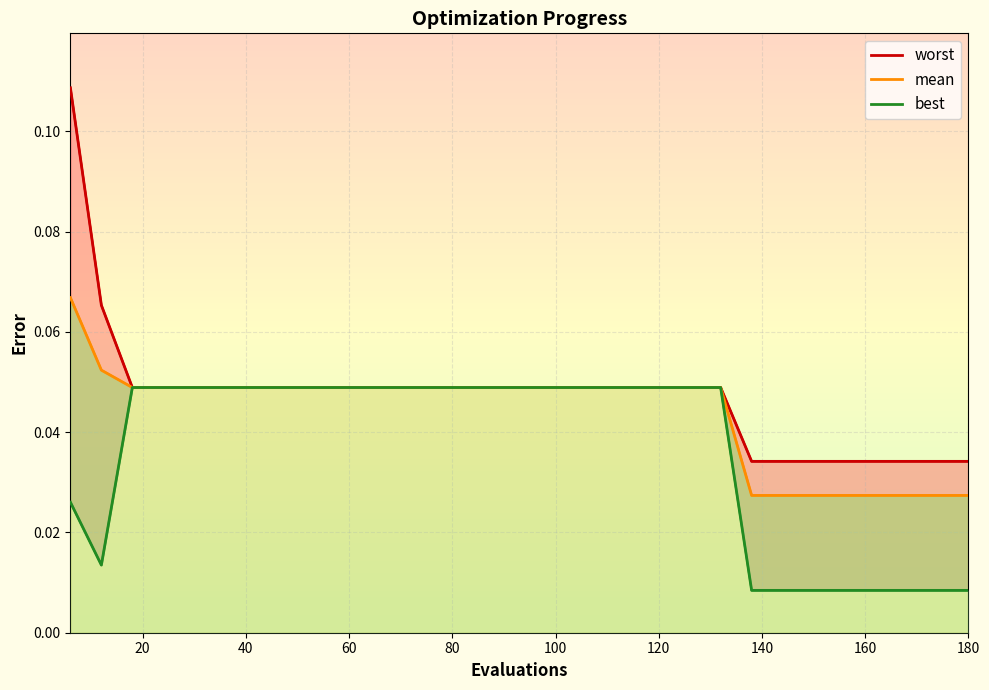

List the labels in order of worst value, largest first.

6, 12, 18, 24, 30, 36, 42, 48, 54, 60, 66, 72, 78, 84, 90, 96, 102, 108, 114, 120, 126, 132, 138, 144, 150, 156, 162, 168, 174, 180